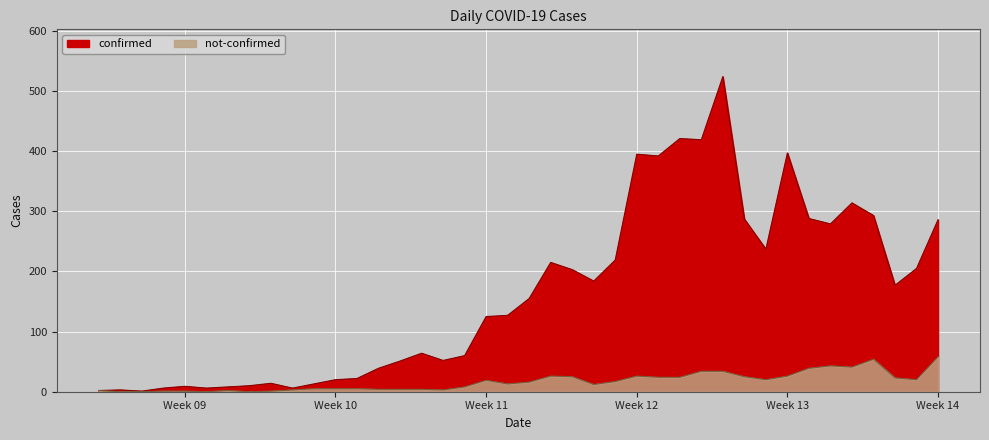

Does the chart display data point markers on the line(s)?

No